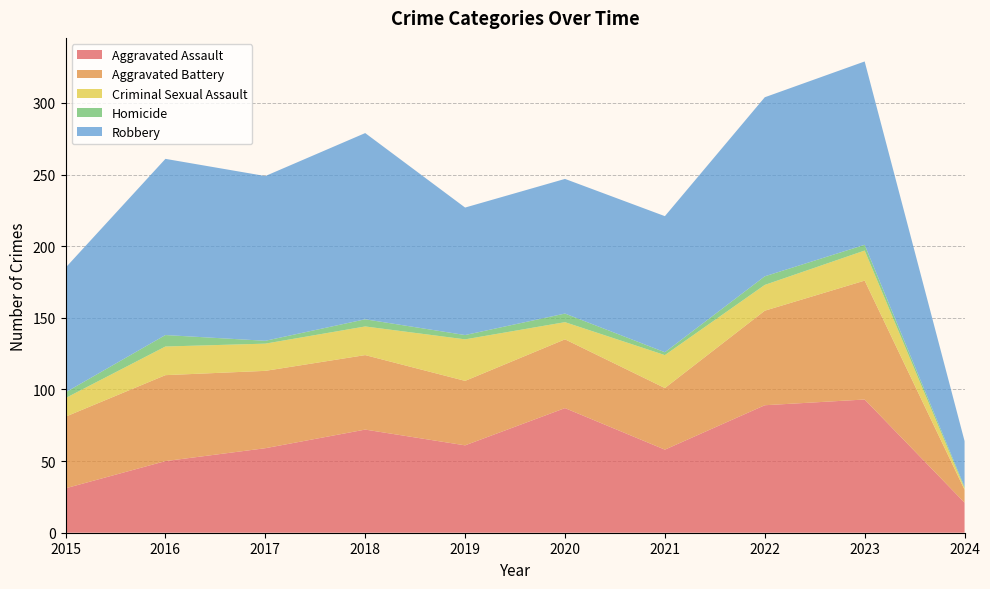

Reading left to right, extract all data points from this chart.

Aggravated Assault: 31	50	59	72	61	87	58	89	93	21
Aggravated Battery: 50	60	54	52	45	48	43	66	83	9
Criminal Sexual Assault: 13	20	19	20	29	12	23	18	21	1
Homicide: 4	8	2	5	3	6	2	6	4	1
Robbery: 87	123	115	130	89	94	95	125	128	32